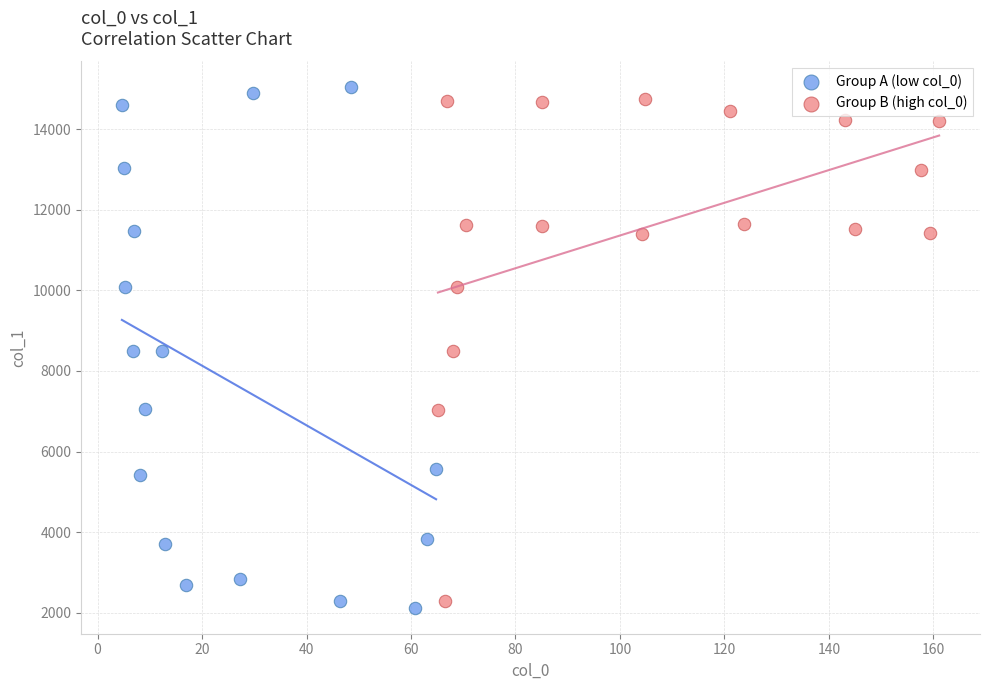

Which series has the largest Y range (max minus min)?

Group A (low col_0)